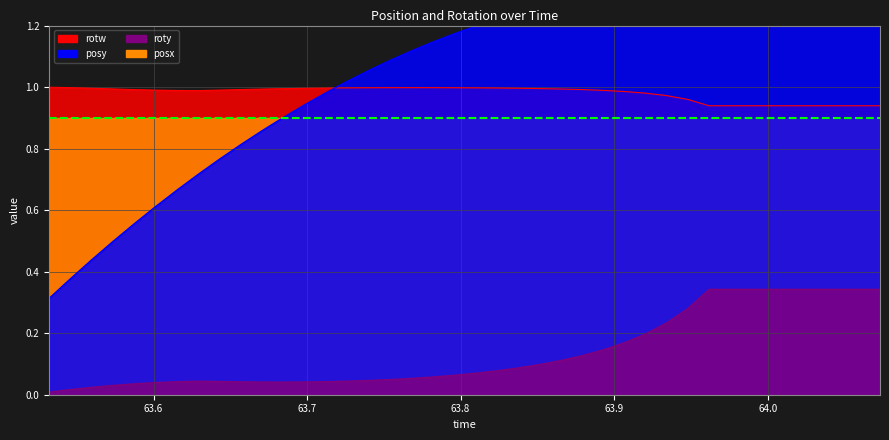

Is it true that roty equals 0.1 at 63.94794?

False